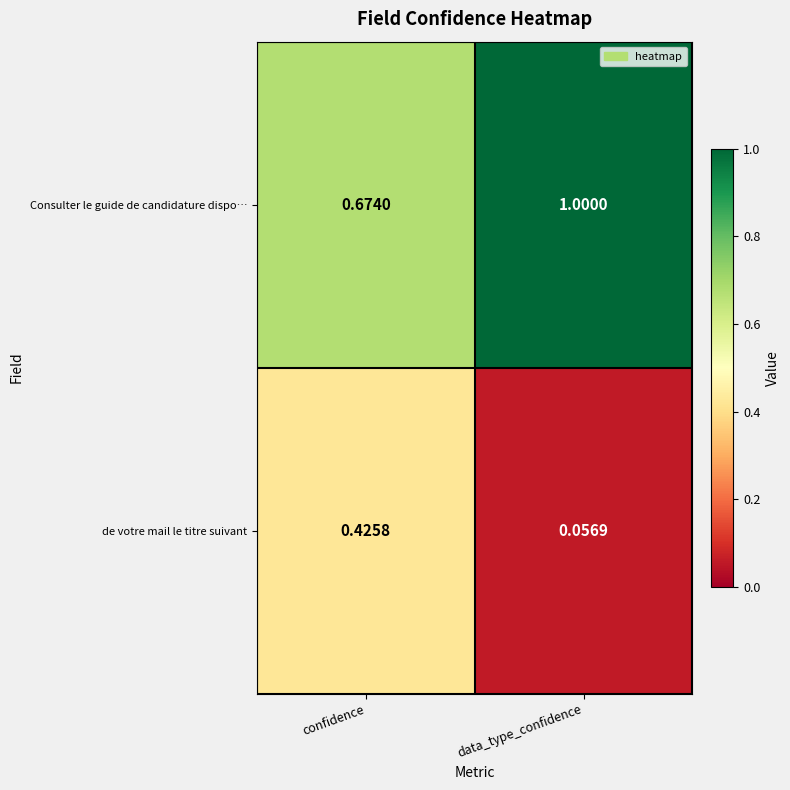

Which category has the lowest value in the de votre mail le titre suivant series?

data_type_confidence